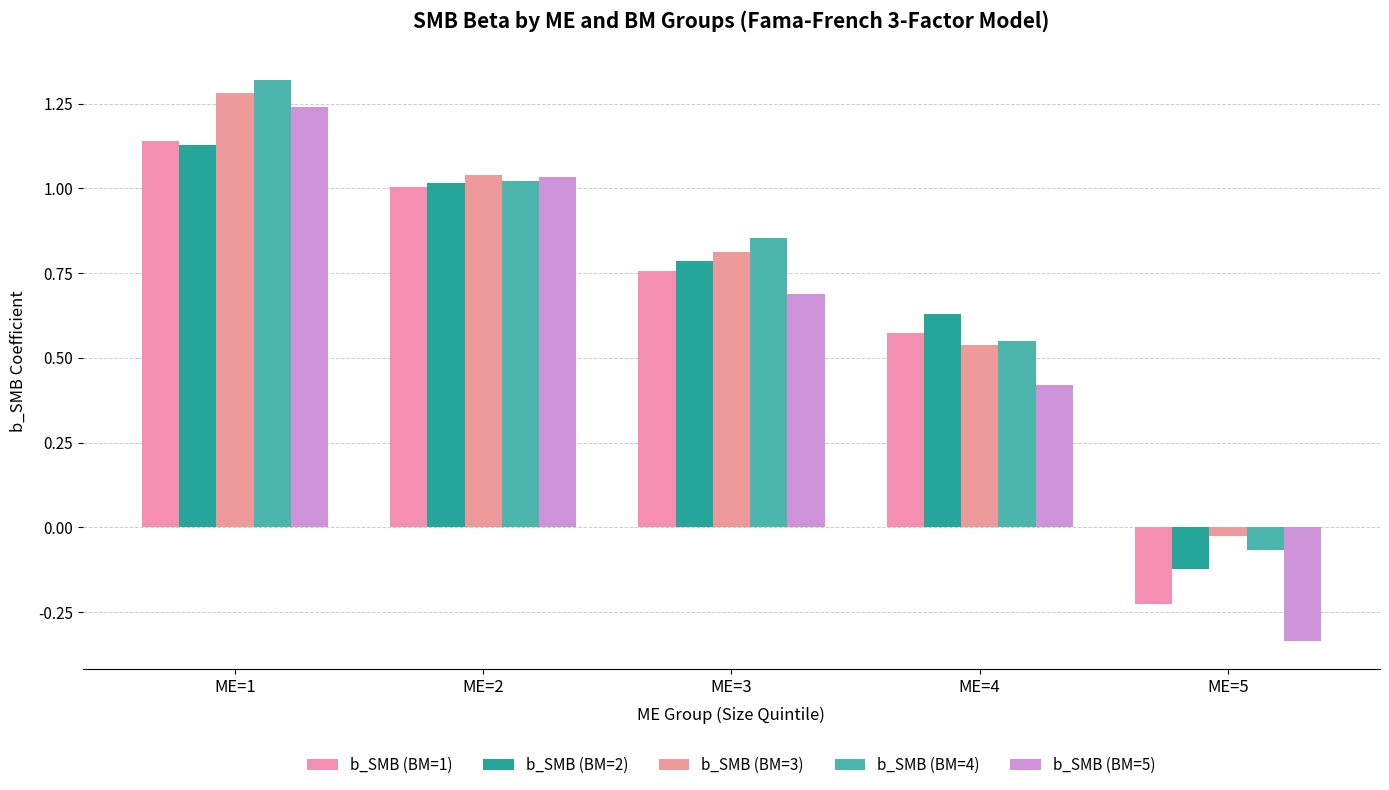

How many series are shown in this chart?

5